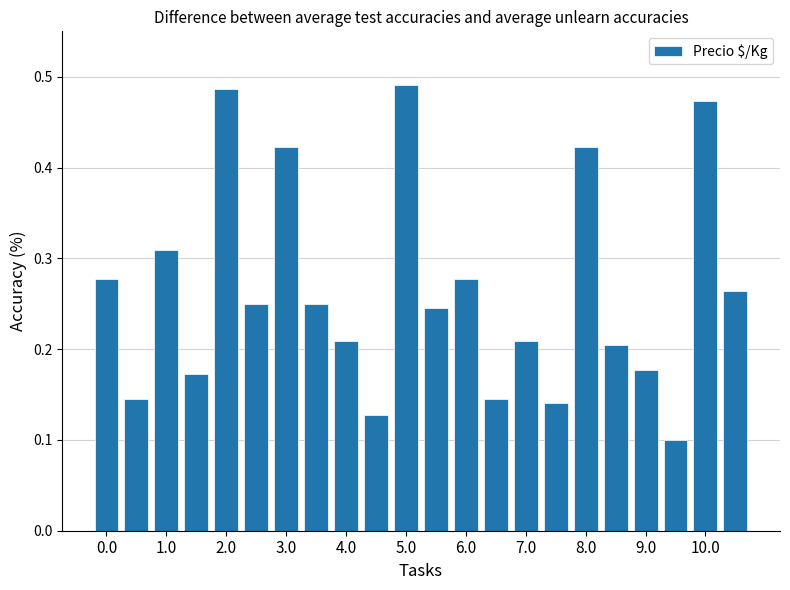

How many values are between 0 and 1?

22